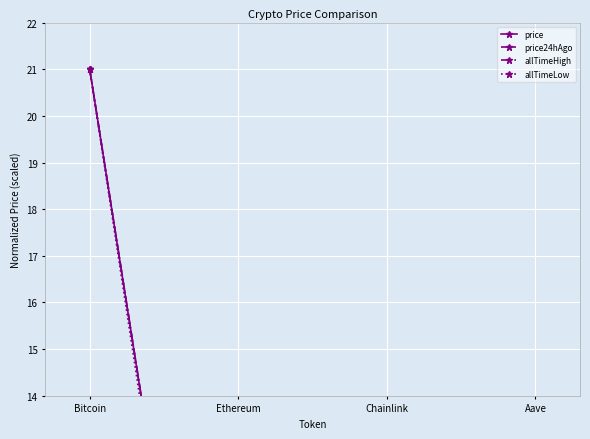

At which label does allTimeLow first exceed 8?

Bitcoin